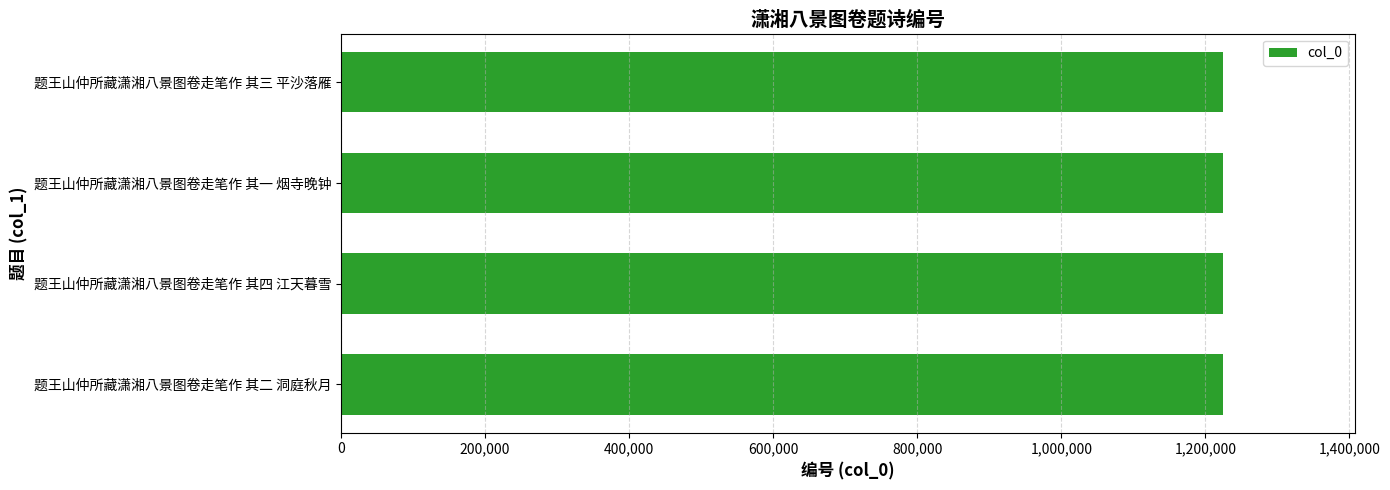

Approximately how many times larger is the value at 题王山仲所藏潇湘八景图卷走笔作 其三 平沙落雁 compared to 题王山仲所藏潇湘八景图卷走笔作 其二 洞庭秋月?

1.0